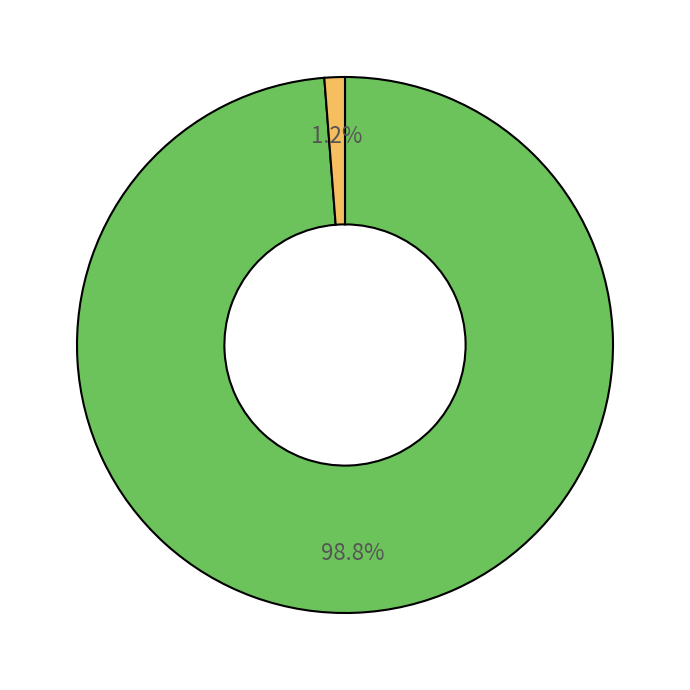

Is there any slice that represents more than half of the pie?

Yes